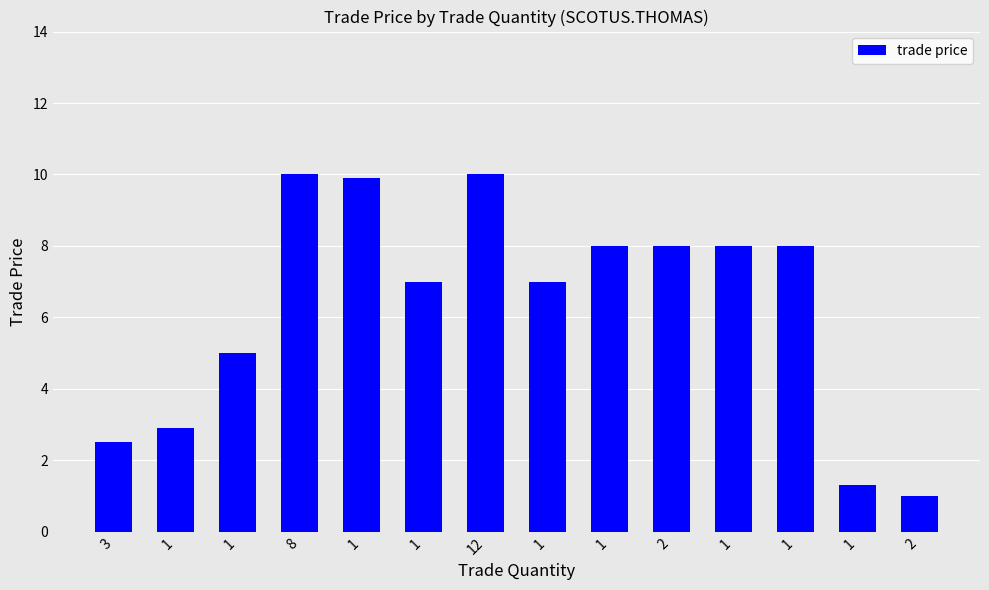

Does the chart contain any negative values?

No